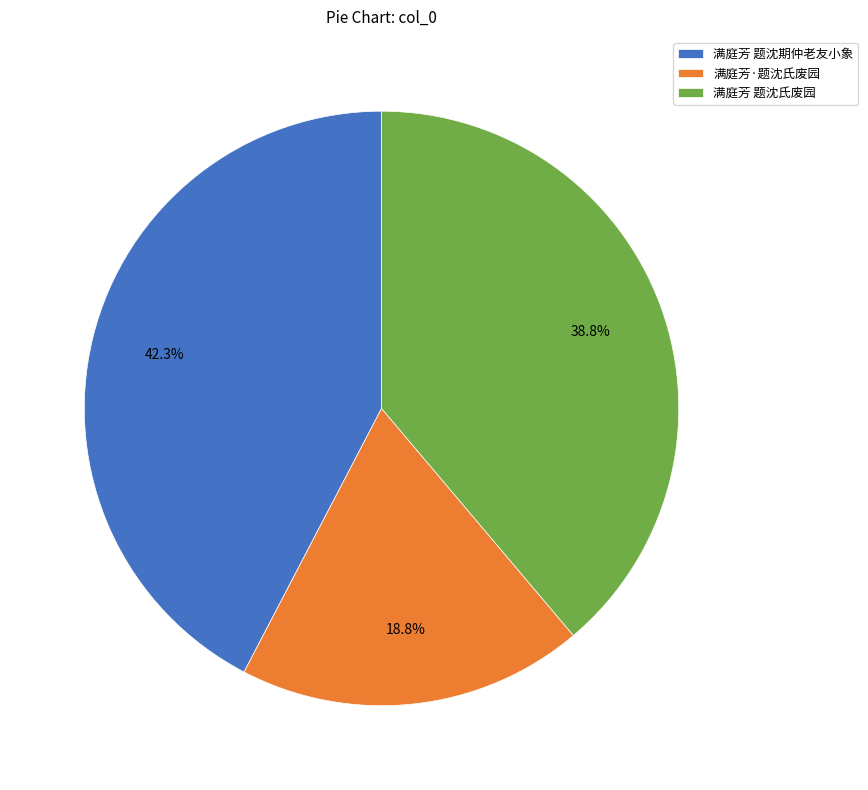

What percentage do 满庭芳 题沈氏废园 and 满庭芳·题沈氏废园 together represent?

57.7%